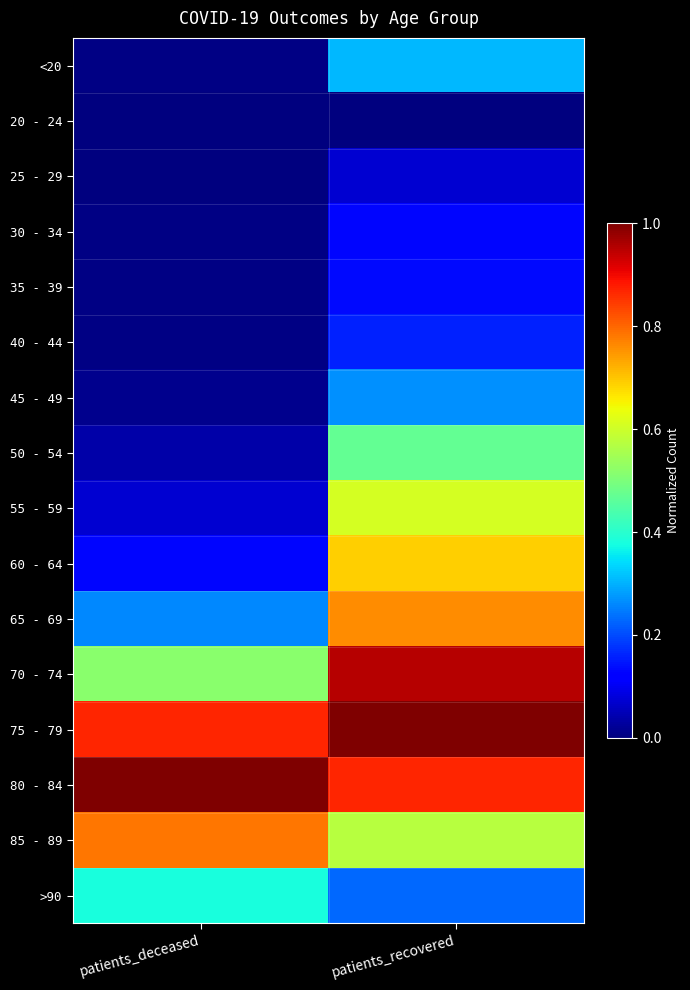

Reading right to left, list all the values displayed in this chart.

<20: patients_recovered=0.3	patients_deceased=0.0
20 - 24: patients_recovered=0.0	patients_deceased=0.0
25 - 29: patients_recovered=0.1	patients_deceased=0.0
30 - 34: patients_recovered=0.1	patients_deceased=0.0
35 - 39: patients_recovered=0.1	patients_deceased=0.0
40 - 44: patients_recovered=0.2	patients_deceased=0.0
45 - 49: patients_recovered=0.3	patients_deceased=0.0
50 - 54: patients_recovered=0.5	patients_deceased=0.0
55 - 59: patients_recovered=0.6	patients_deceased=0.1
60 - 64: patients_recovered=0.7	patients_deceased=0.1
65 - 69: patients_recovered=0.8	patients_deceased=0.3
70 - 74: patients_recovered=1.0	patients_deceased=0.5
75 - 79: patients_recovered=1.0	patients_deceased=0.9
80 - 84: patients_recovered=0.9	patients_deceased=1.0
85 - 89: patients_recovered=0.6	patients_deceased=0.8
>90: patients_recovered=0.2	patients_deceased=0.4